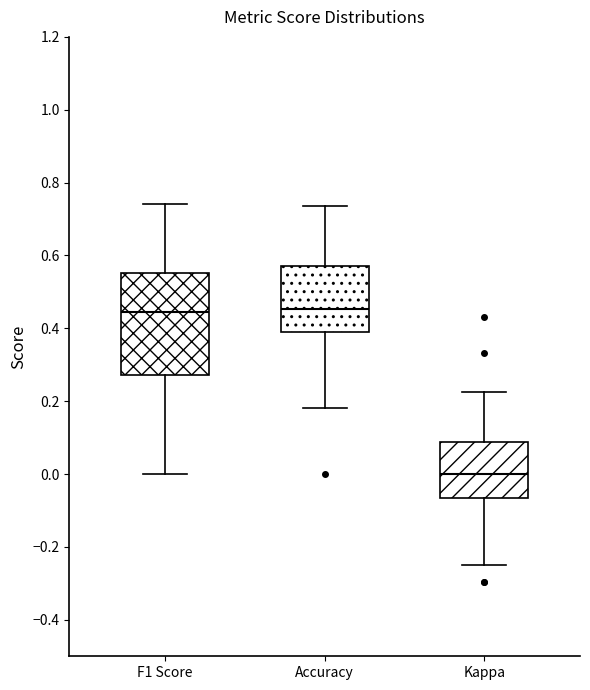

Reading left to right, transcribe this box plot: for each box, give where its median line is, the range the box spans, and where its two whiskers end, as read against the y-axis. The values are not printed on the chart, so give them approximately, as read against the axis.

F1 Score: median 0.44, box 0.28 to 0.56, whiskers 0.00 to 0.74
Accuracy: median 0.46, box 0.38 to 0.58, whiskers 0.18 to 0.74
Kappa: median 0.00, box -0.06 to 0.08, whiskers -0.24 to 0.22